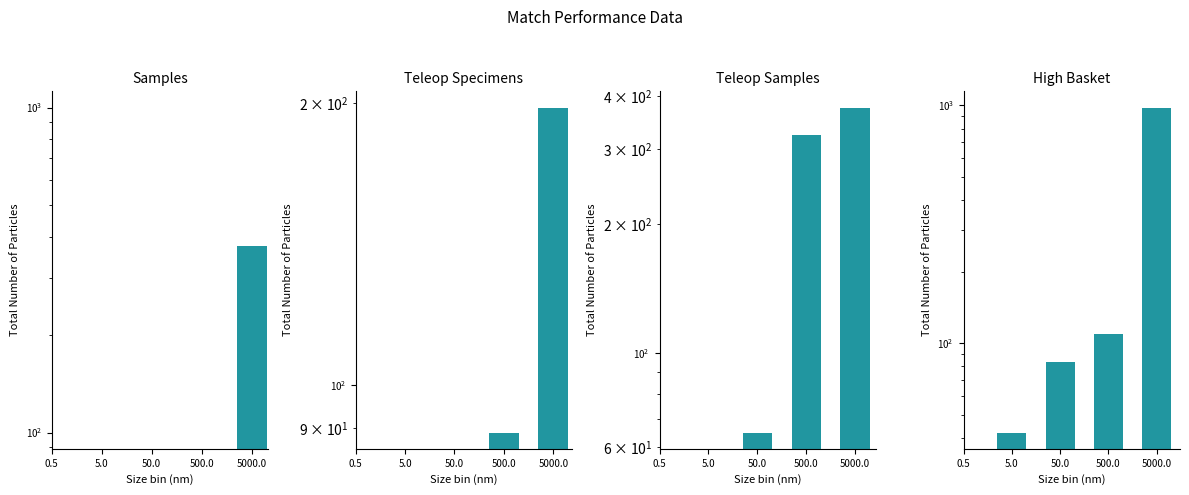

What is the difference between the High Basket values at 50.0 and 5000.0?

897.0